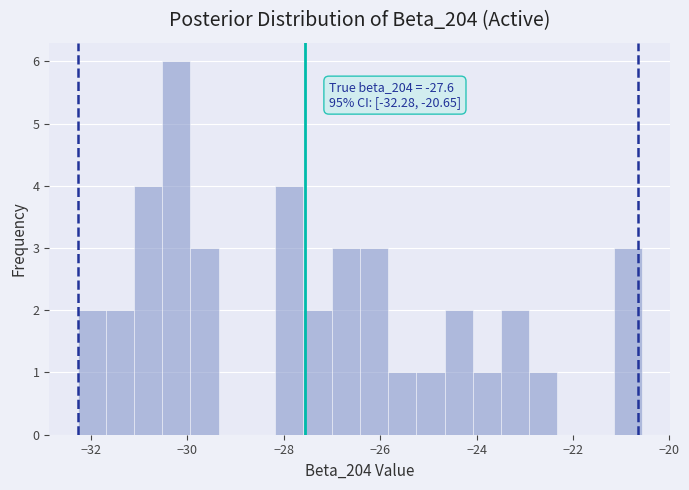

Read against the x-axis, roughly where is the centre of the tallest bar?

-30.2